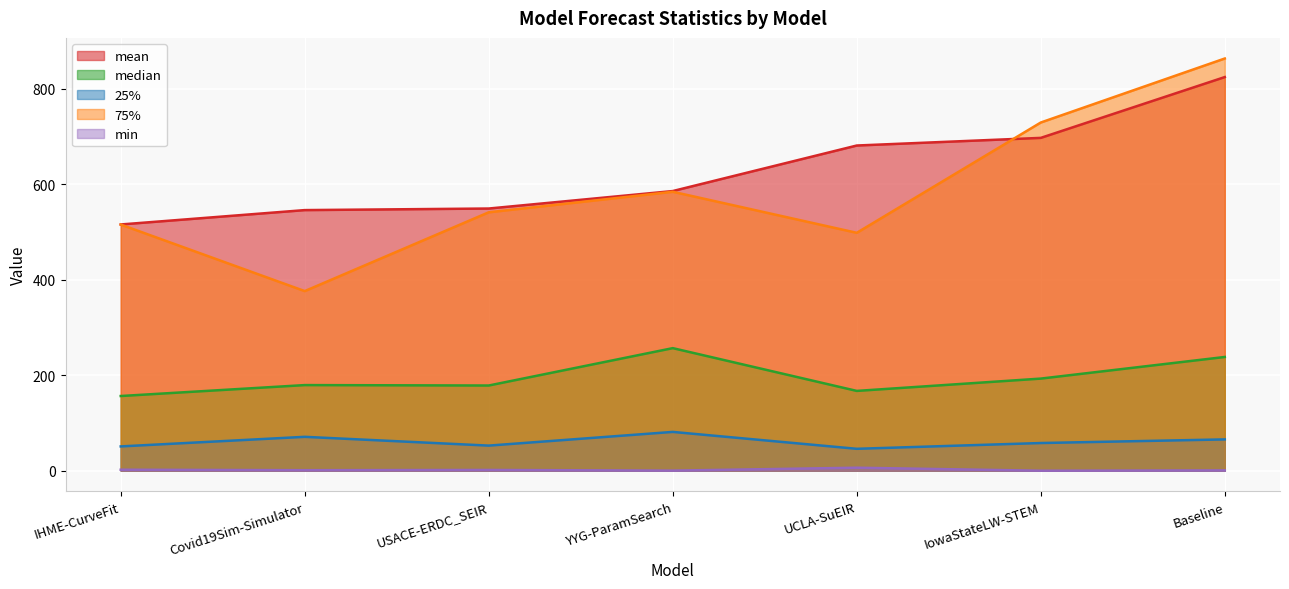

What is the difference between the maximum and minimum values in the mean series?

308.8